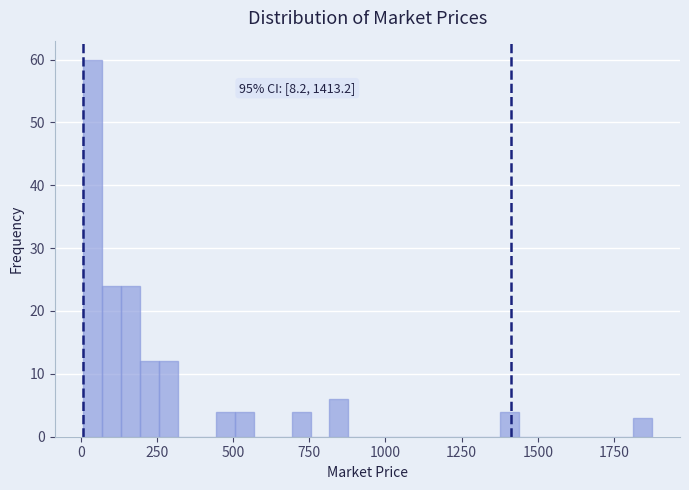

Around what value on the x-axis is the tallest bar? Give the approximate position of its centre, as read against the axis.

50